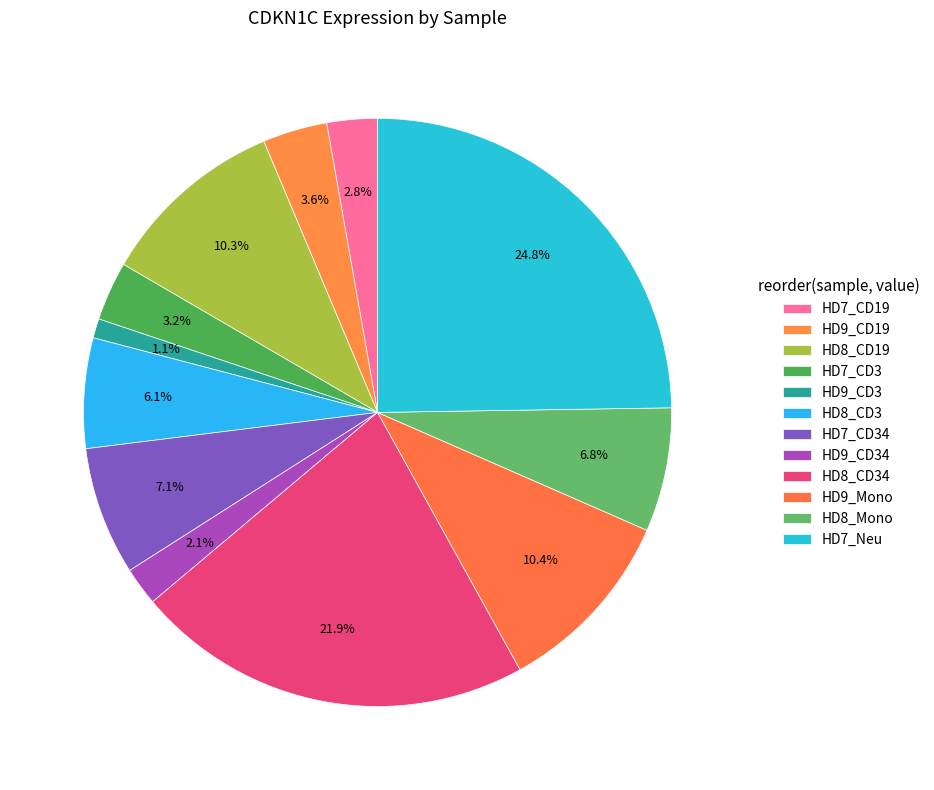

Between HD7_Neu and HD7_CD19, which is larger?

HD7_Neu